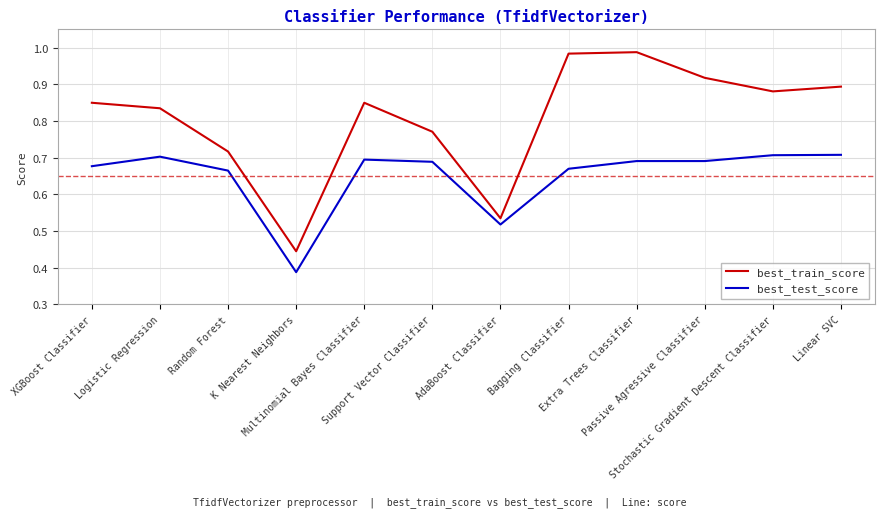

At which category is the sum across all series the highest?

Extra Trees Classifier